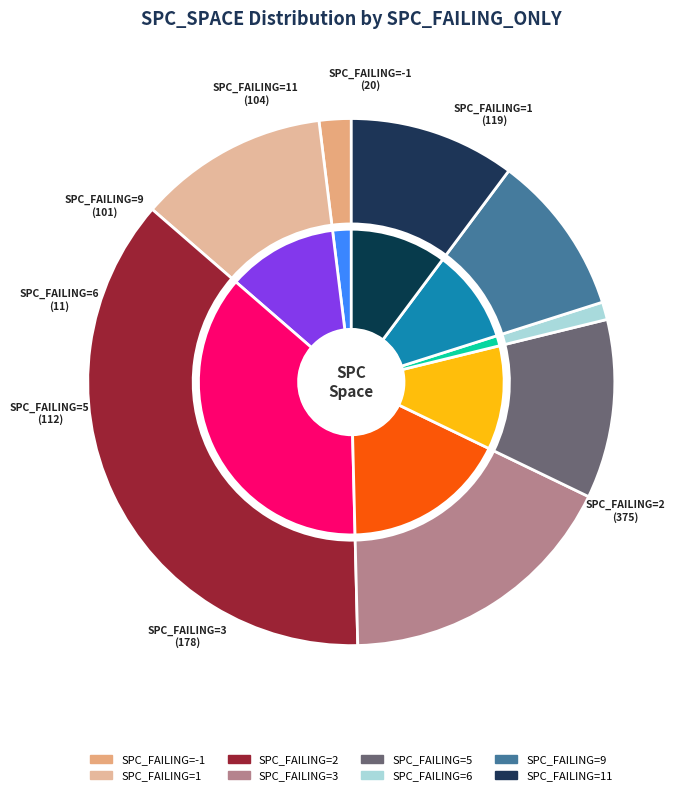

Which slice is the largest?

2